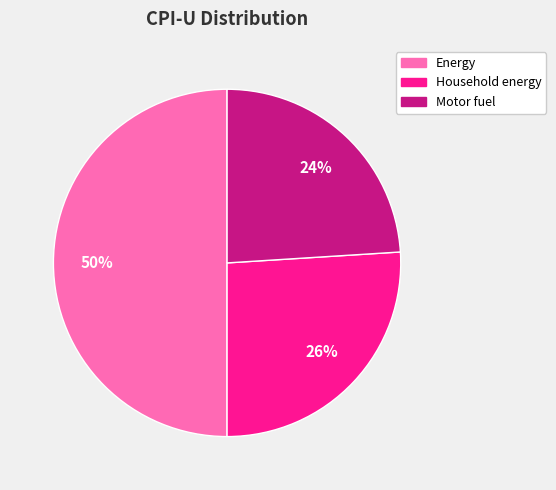

Count the number of slices in the pie.

3